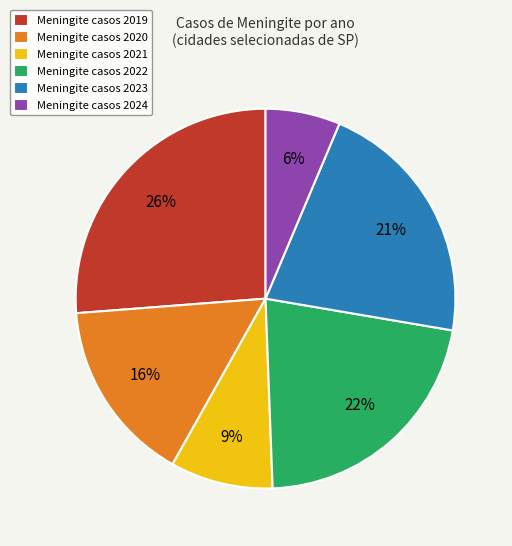

What is the largest slice in the pie chart?

Meningite casos 2019